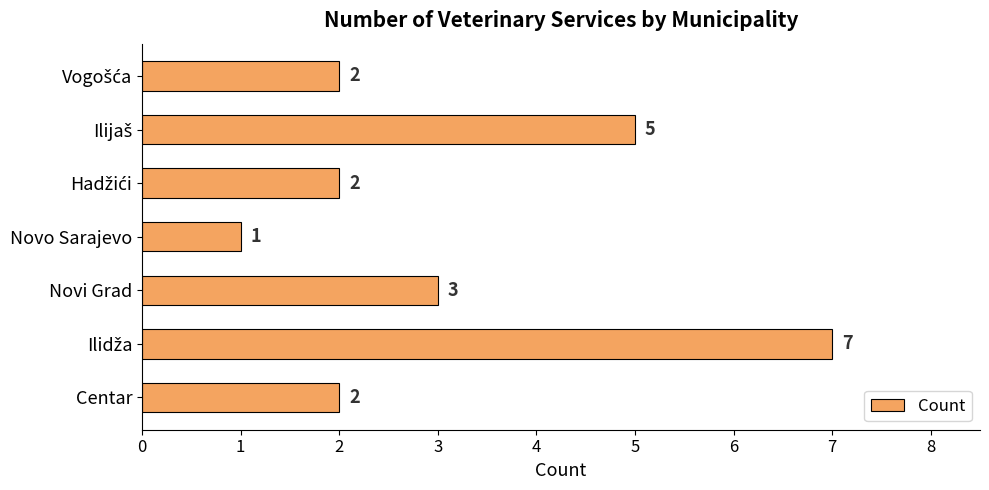

What is the average value?

3